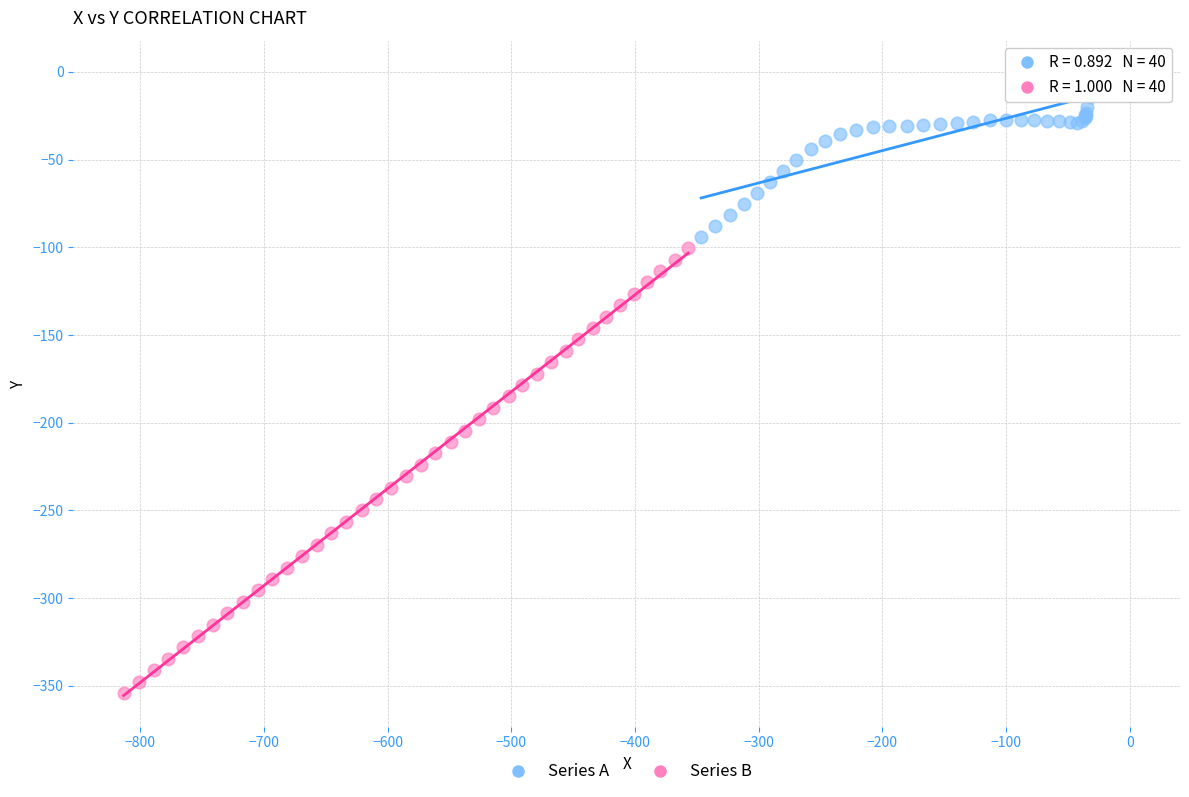

What are all the series names shown in the legend?

Series A, Series B